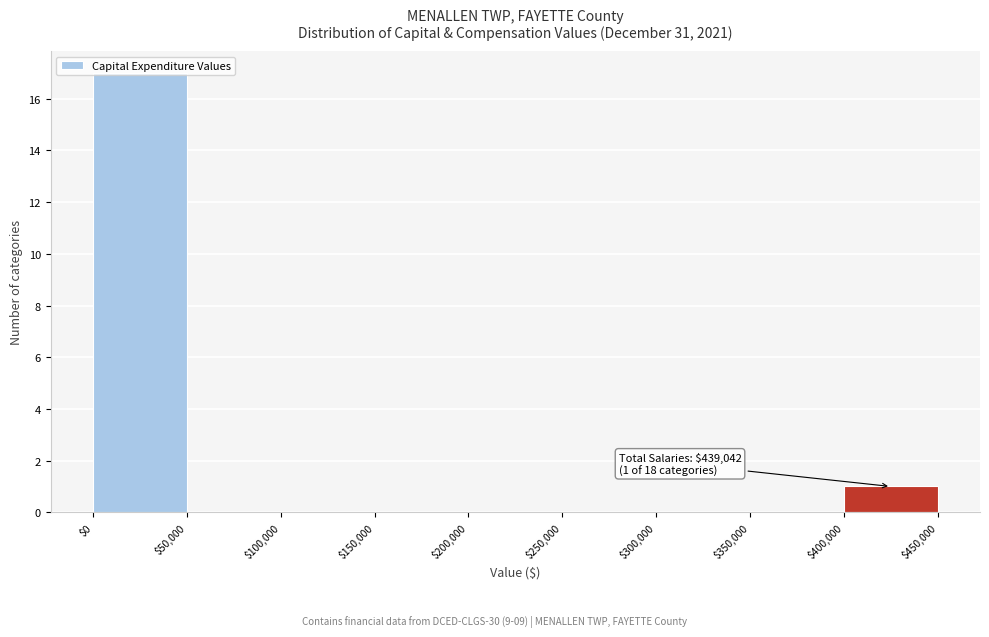

Over which range of the x-axis is the bar tallest?

$0 to $50,000